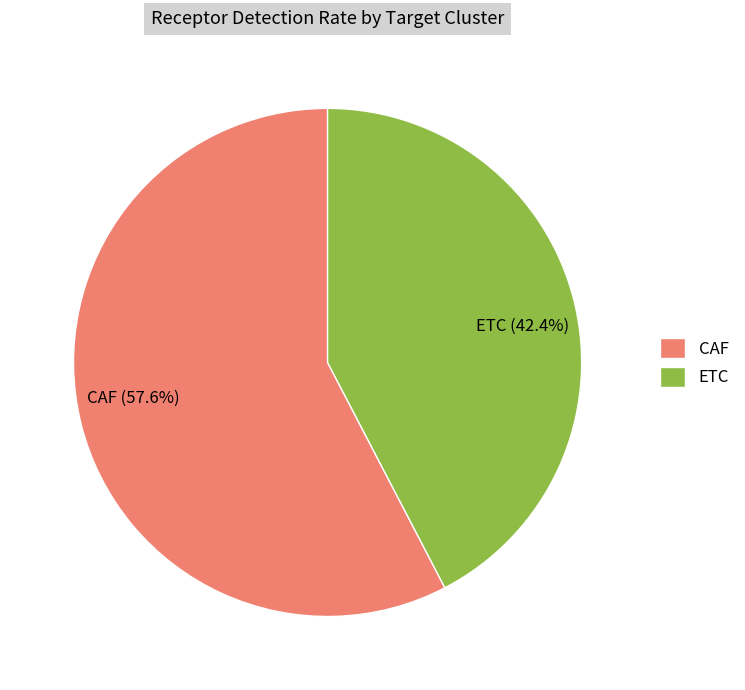

Count the number of slices in the pie.

2